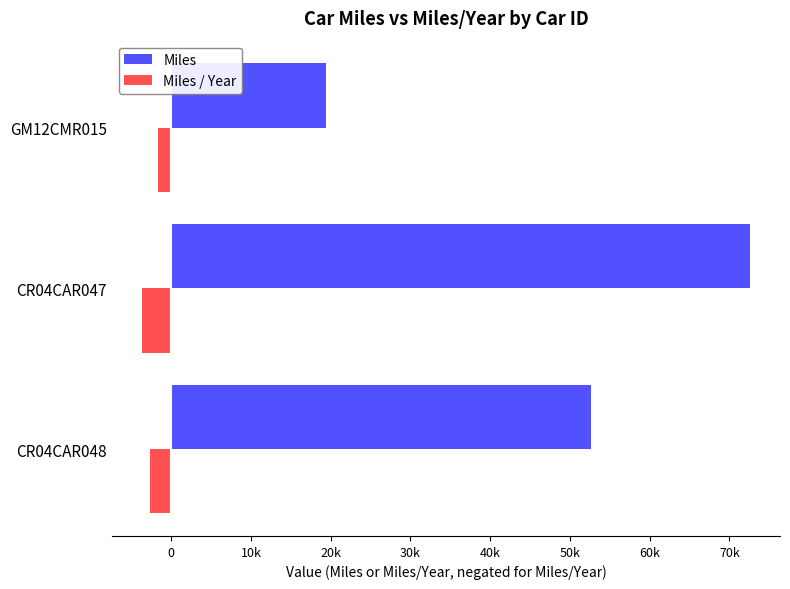

List the labels in order of Miles / Year value, largest first.

GM12CMR015, CR04CAR048, CR04CAR047